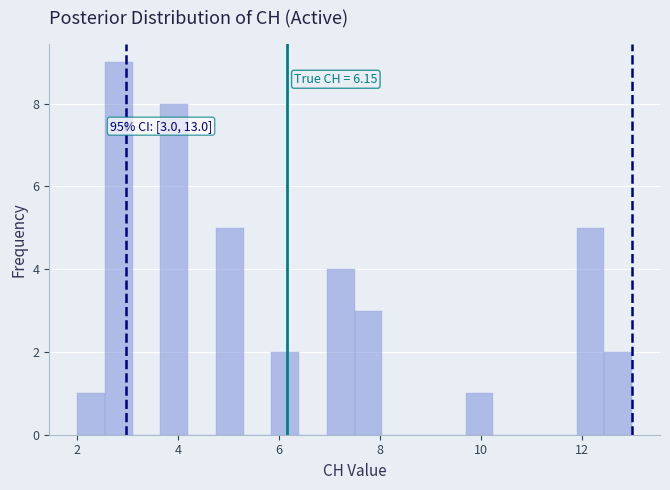

Around what value on the x-axis is the tallest bar? Give the approximate position of its centre, as read against the axis.

2.8